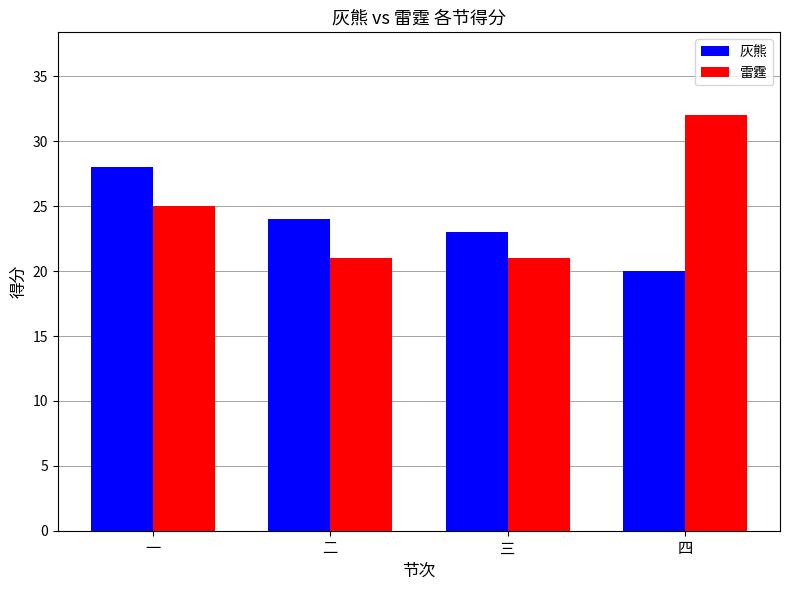

What is the difference between the 灰熊 values at 三 and 二?

1